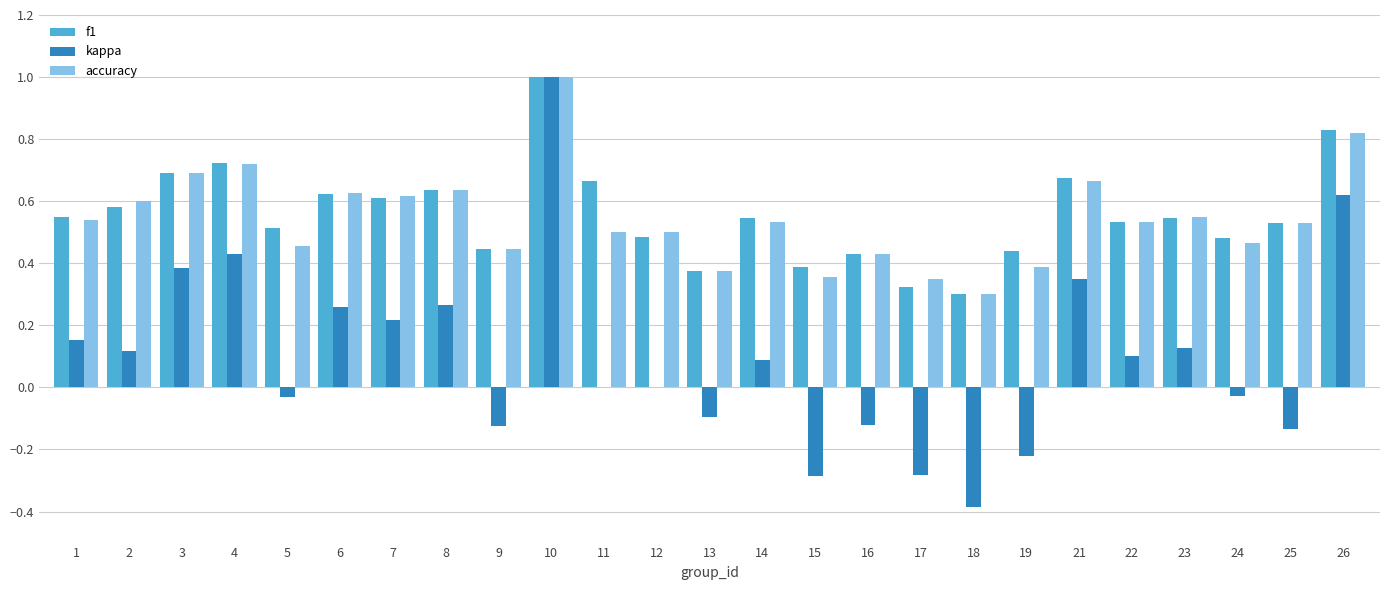

Does the chart contain stacked bars?

No